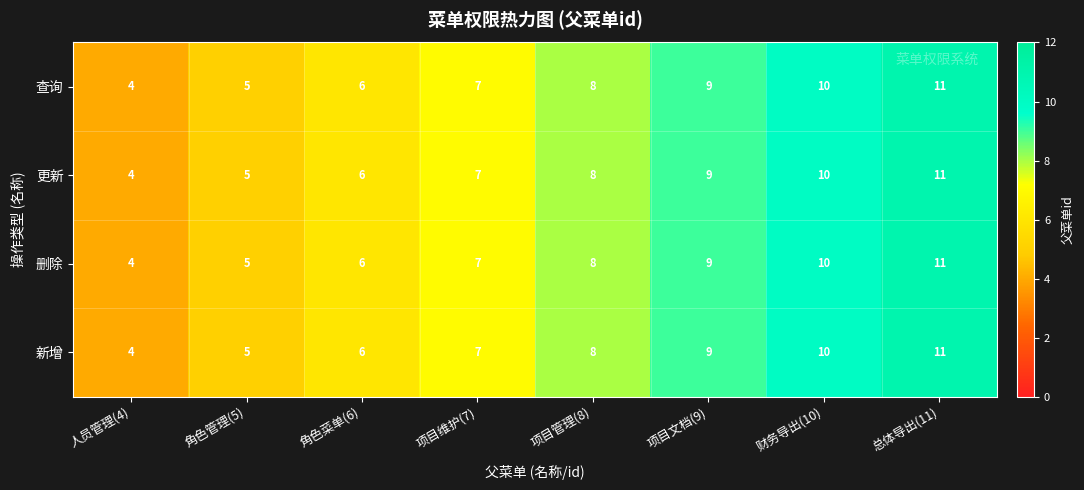

The value of 删除 at 总体导出(11) is 11. True or false?

True